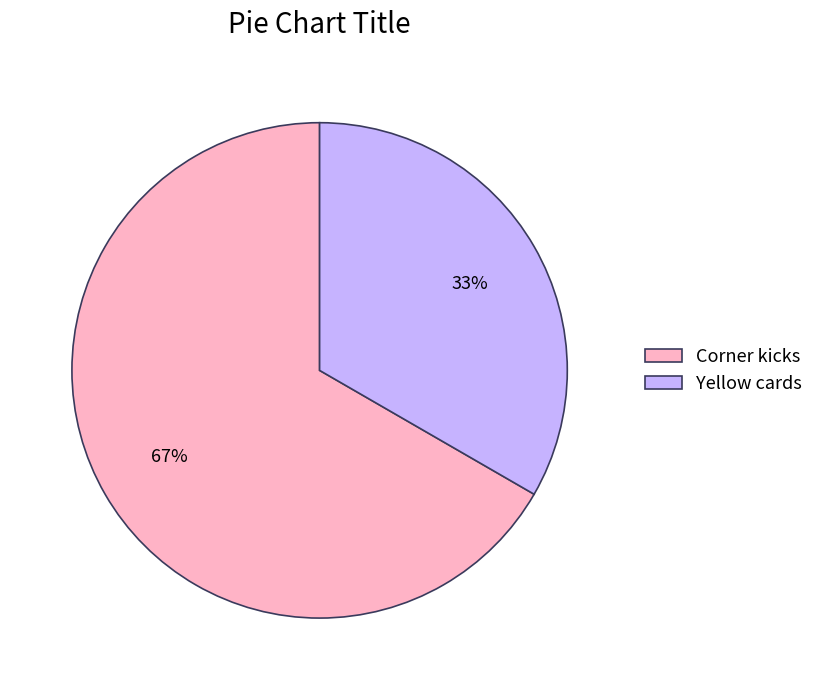

True or false: Corner kicks accounts for 67% of the total.

True